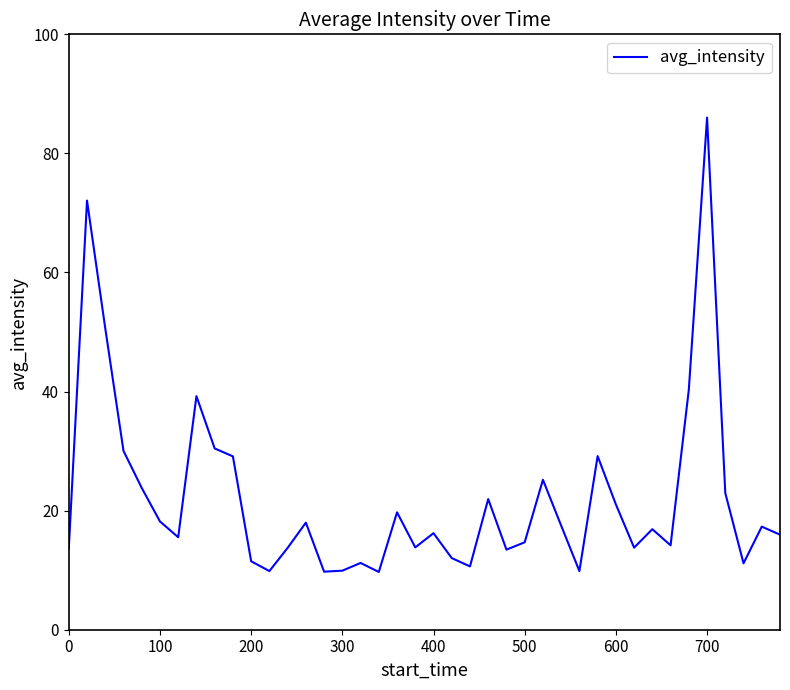

What is the greatest value displayed?

86.0